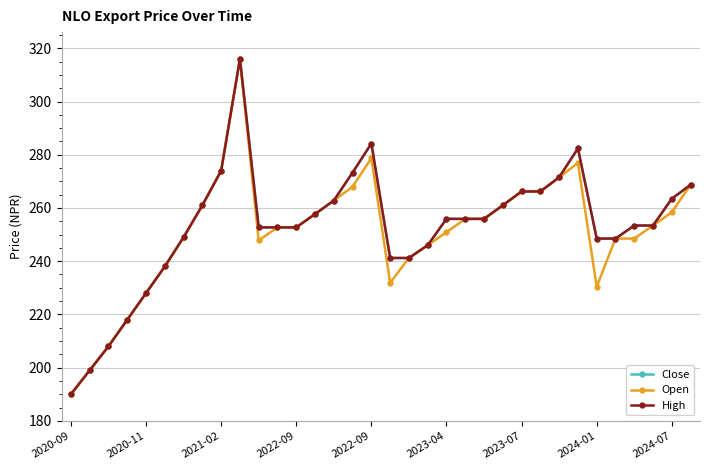

Is this an area chart (filled region under the line)?

No